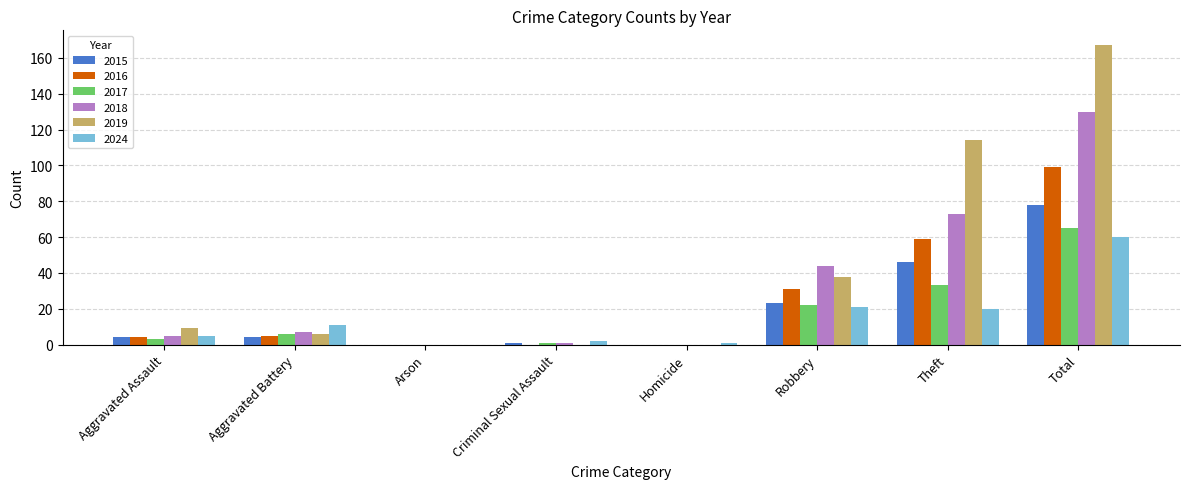

How many groups of bars are there?

8